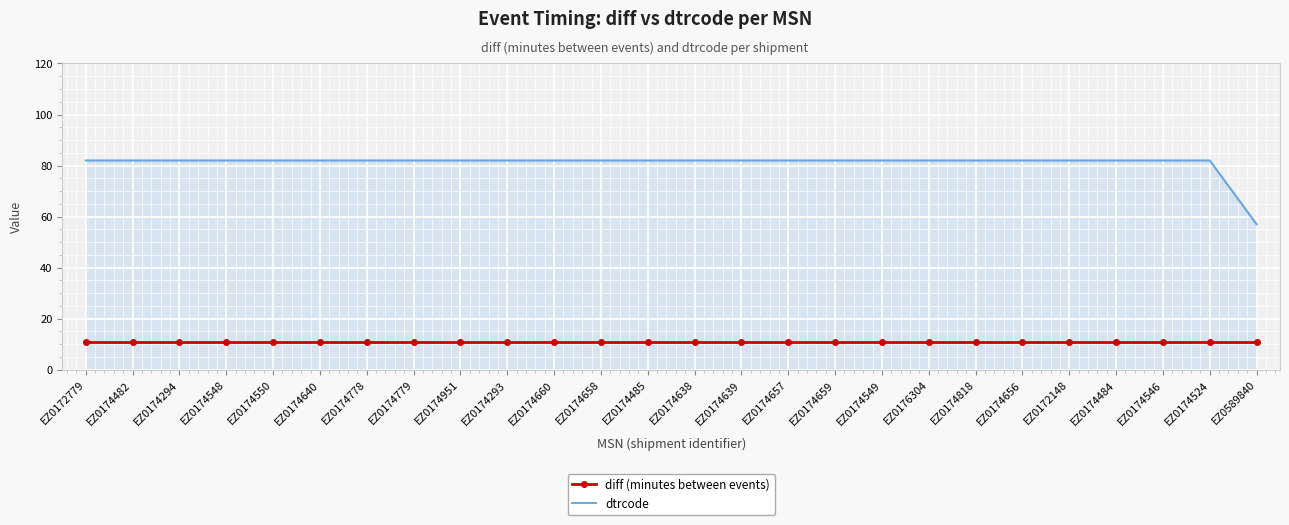

True or false: dtrcode and diff (minutes between events) intersect in this chart.

False